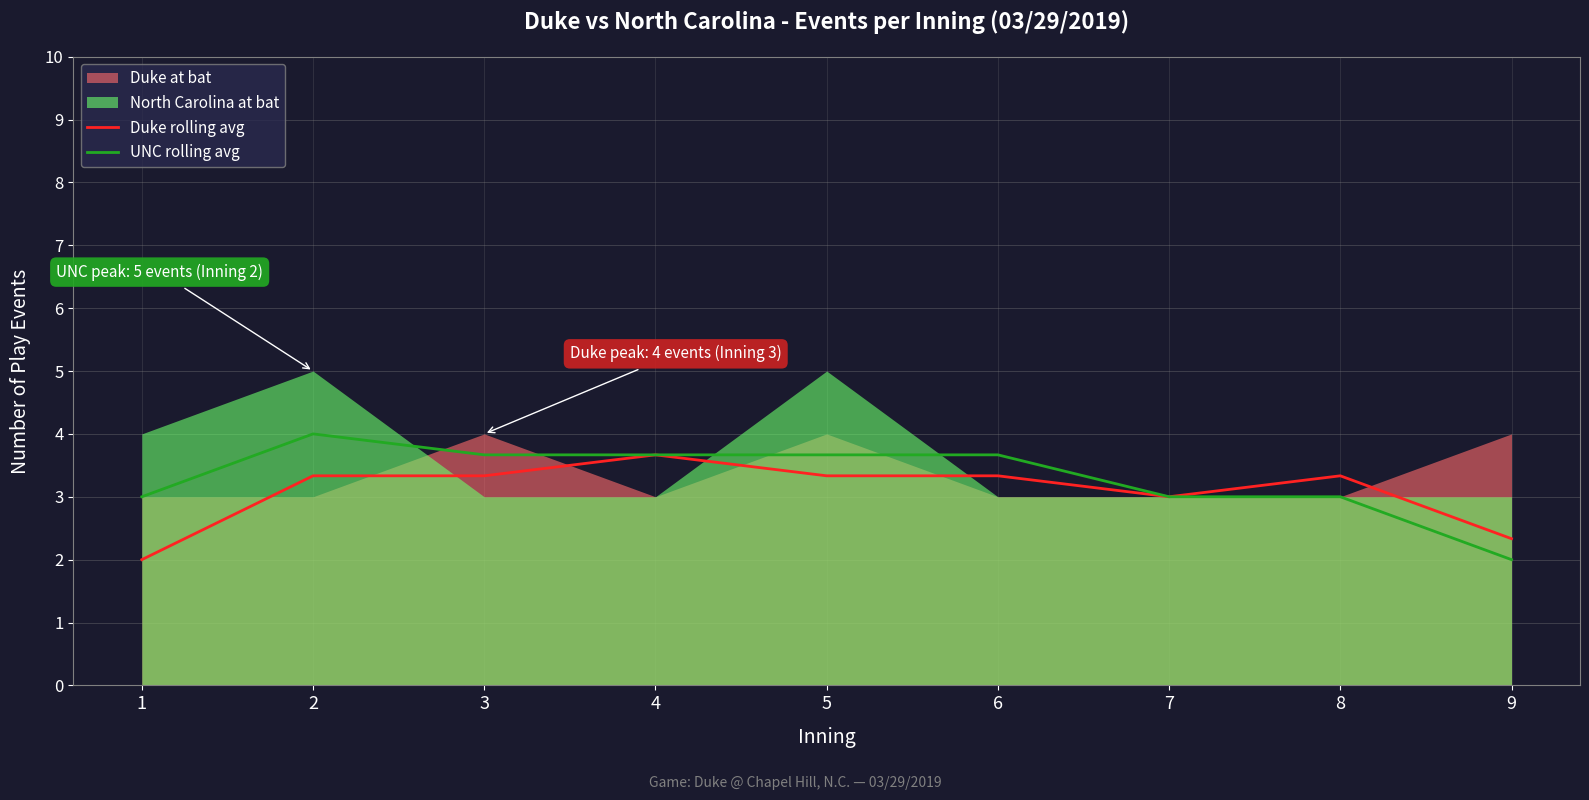

How many lines are shown in the chart?

2